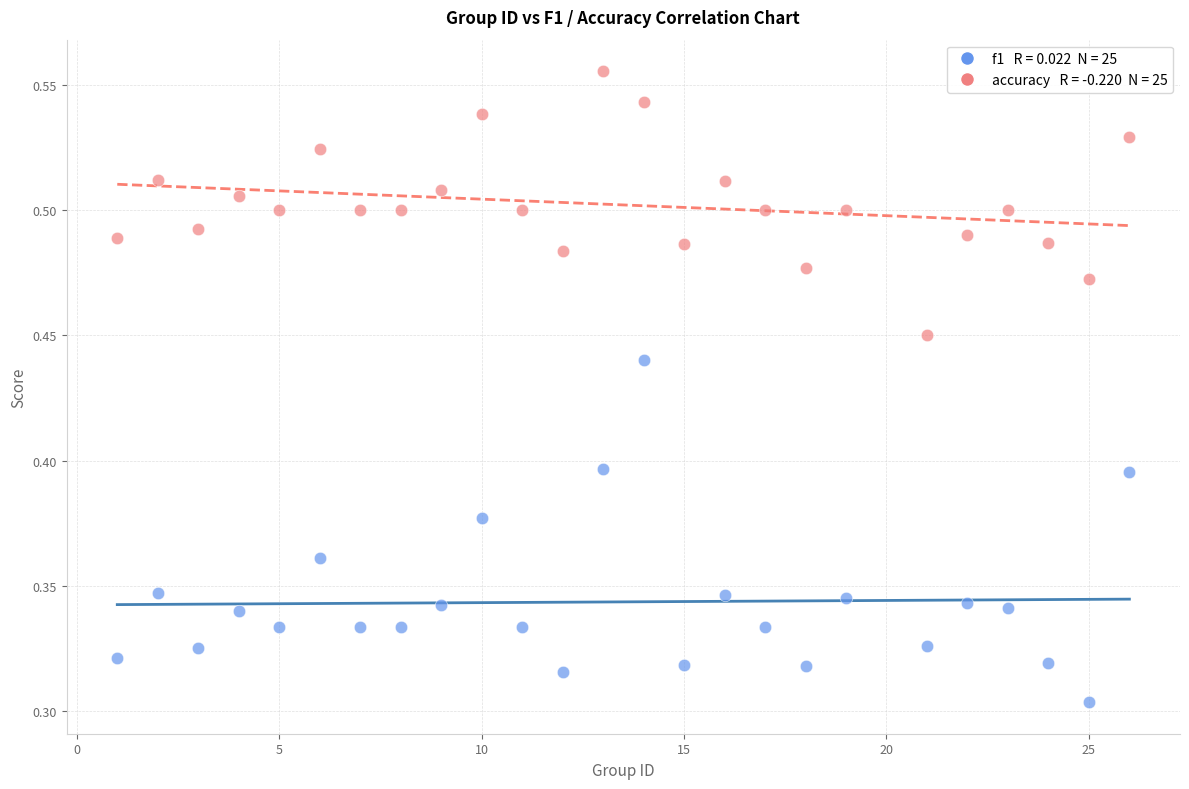

Across all data points, what is the range of X values (max minus min)?

25.0